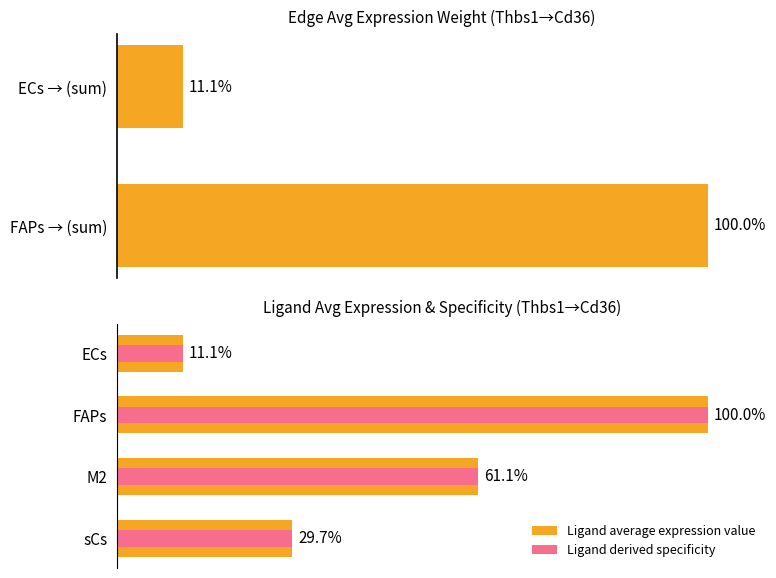

How many series are shown in this chart?

2